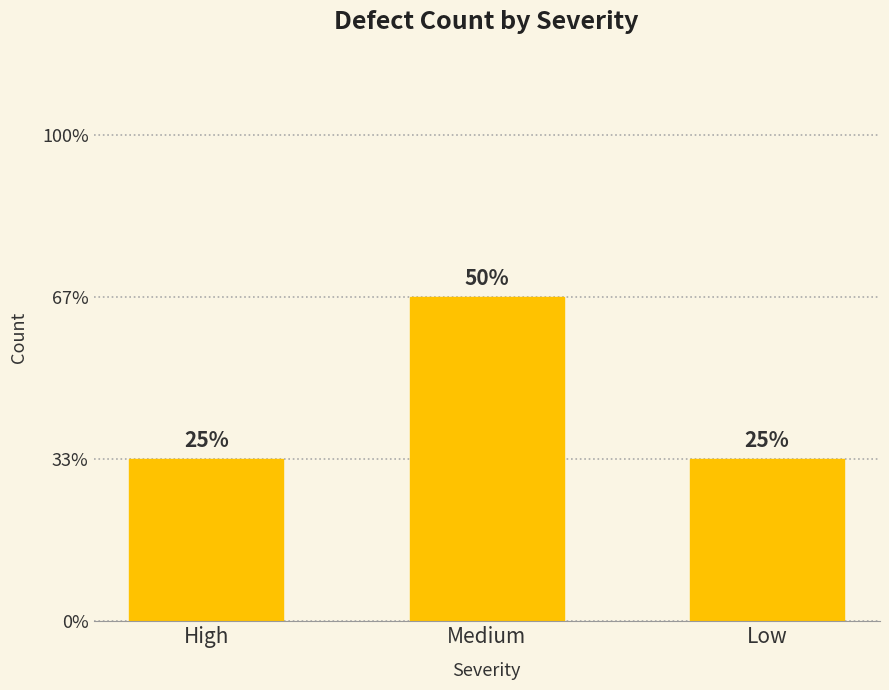

True or false: the data shows 2 at Medium.

True